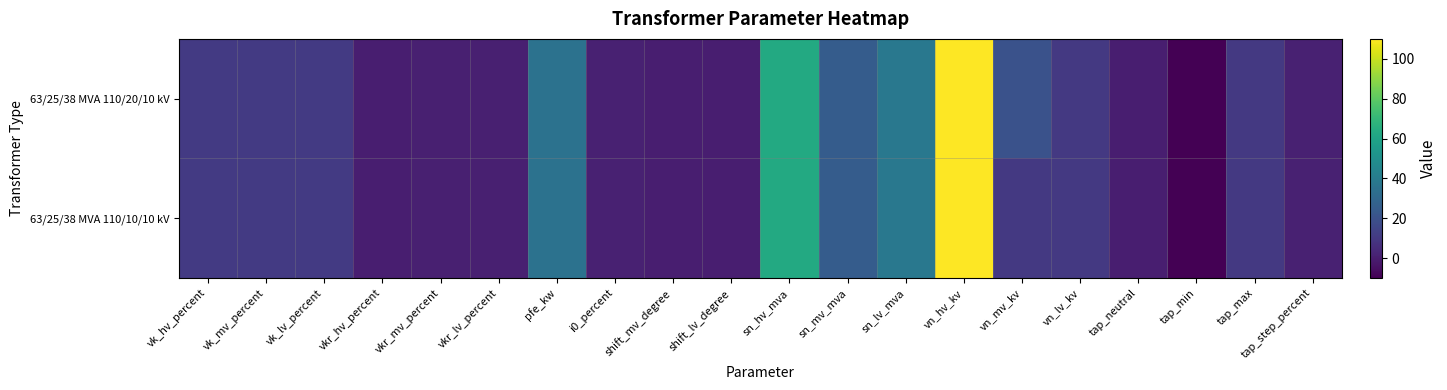

At which category does the chart reach its peak across all series?

vn_hv_kv